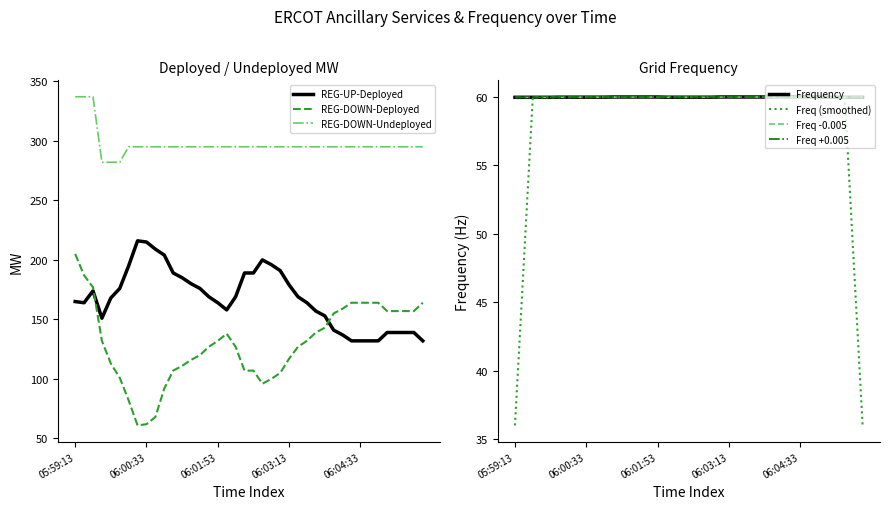

Is it true that Frequency equals 60.0 at 06:02:13?

True